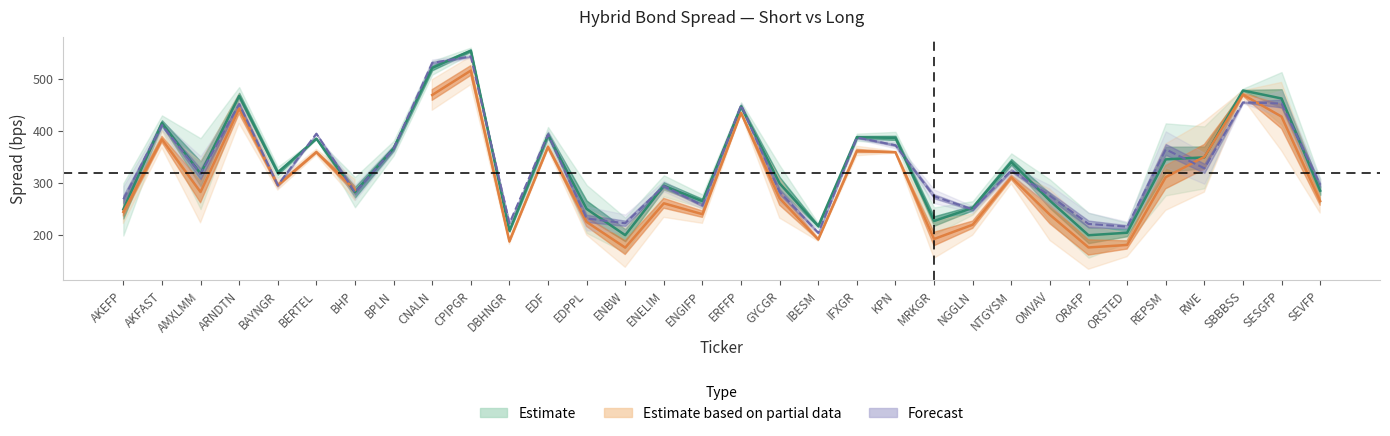

After their last crossing, which series has the higher values: Forecast or Estimate?

Forecast